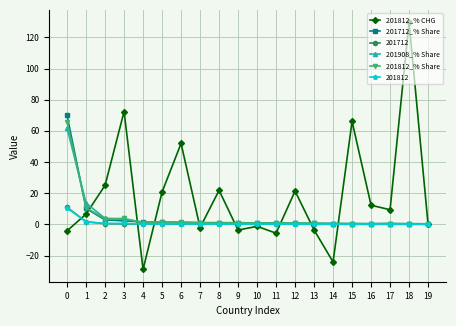

Which series has the largest range (max minus min)?

201812_% CHG